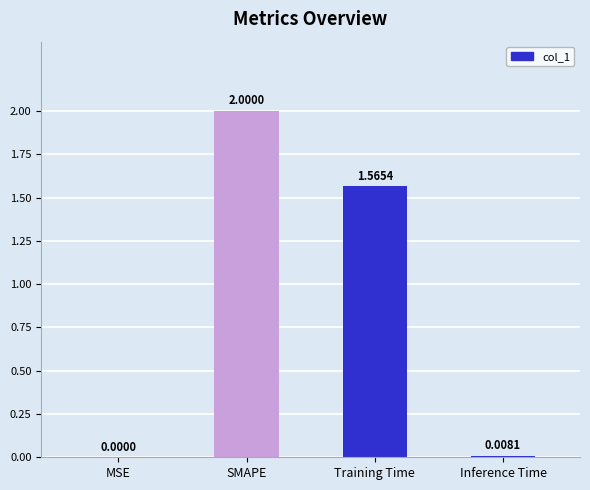

The chart shows a value of 2.0 at SMAPE. True or false?

True